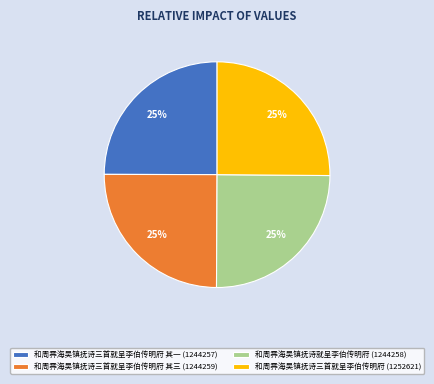

What percentage is the 和周霁海吴镇抚诗三首就呈李伯传明府 (1252621) slice, to the nearest percent?

25%